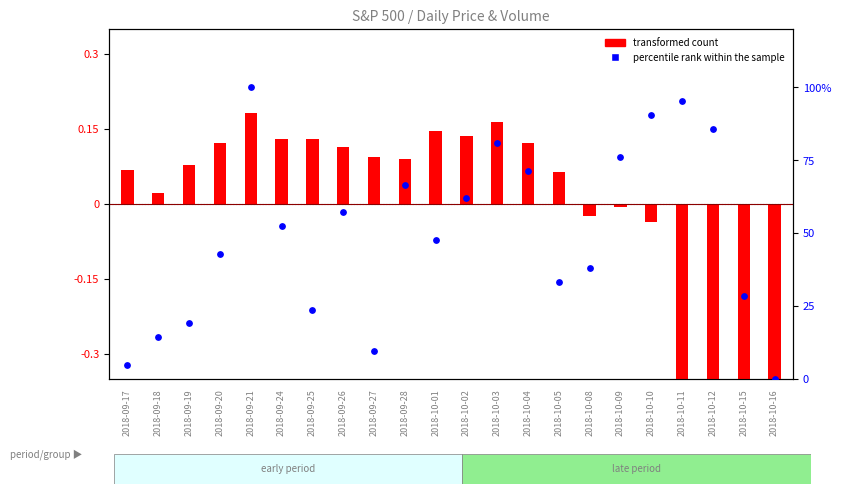

Which series reaches the minimum Y coordinate?

transformed count (Open)